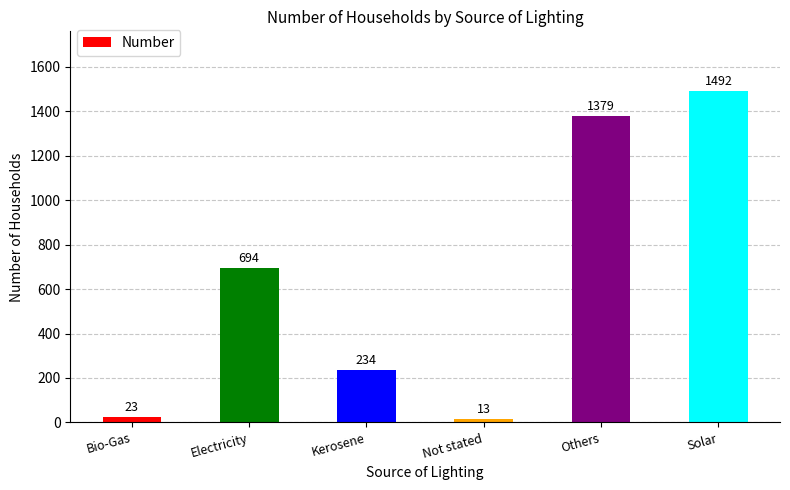

What position from the left is Others?

5